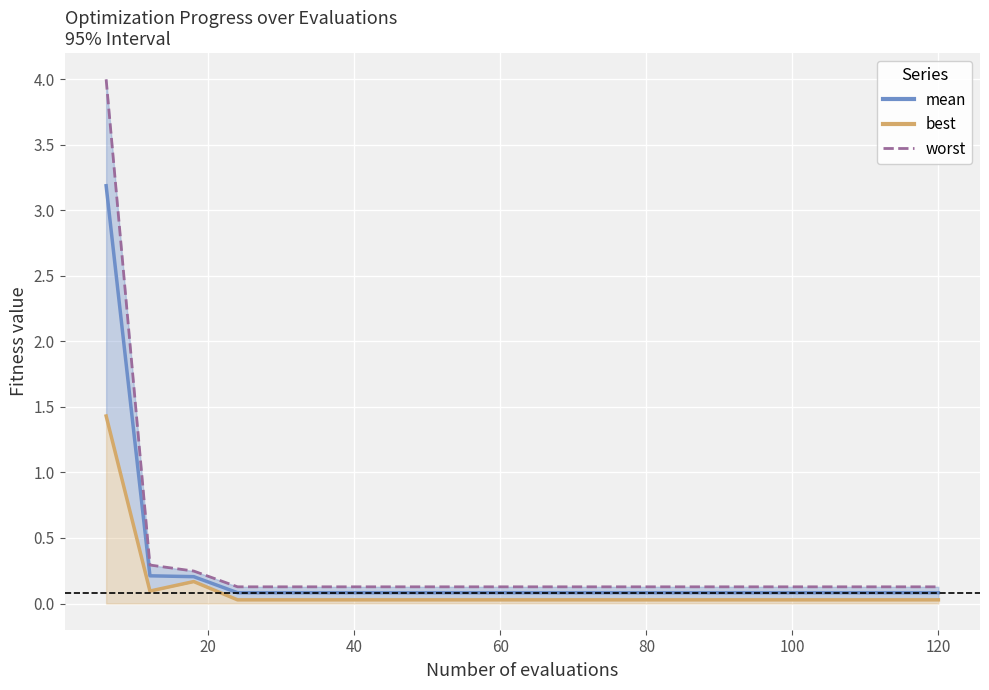

Does the chart display data point markers on the line(s)?

No